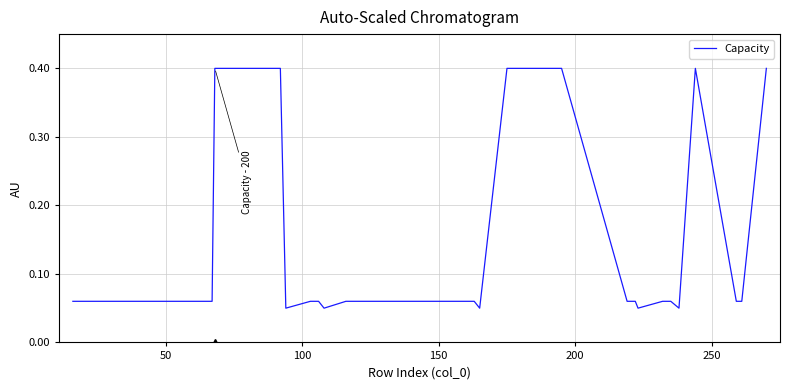

What is the difference between the maximum and minimum values?

0.4